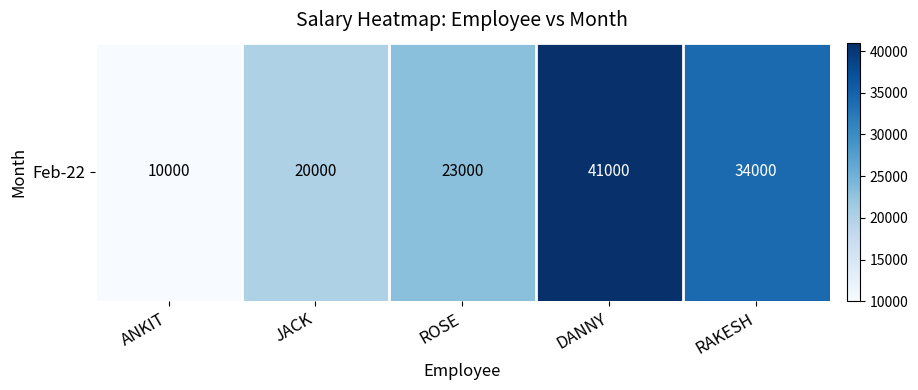

List the labels in order of value, largest first.

DANNY, RAKESH, ROSE, JACK, ANKIT